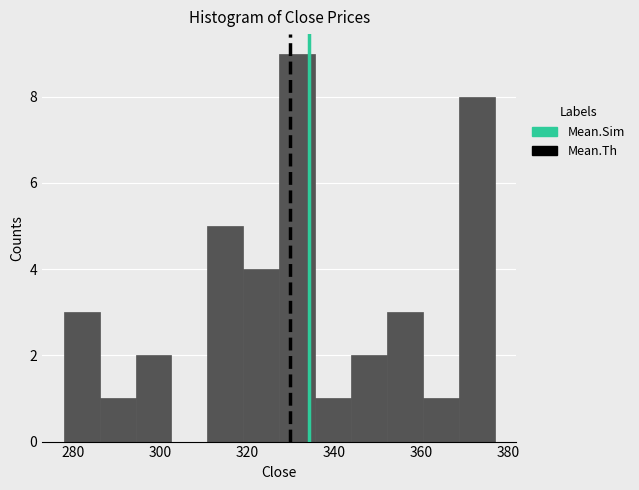

How tall is the bar that spans 336 to 344 on the x-axis? Neither the bar edges nor the heights are printed on the chart, so give them approximately, as read against the axes.

1